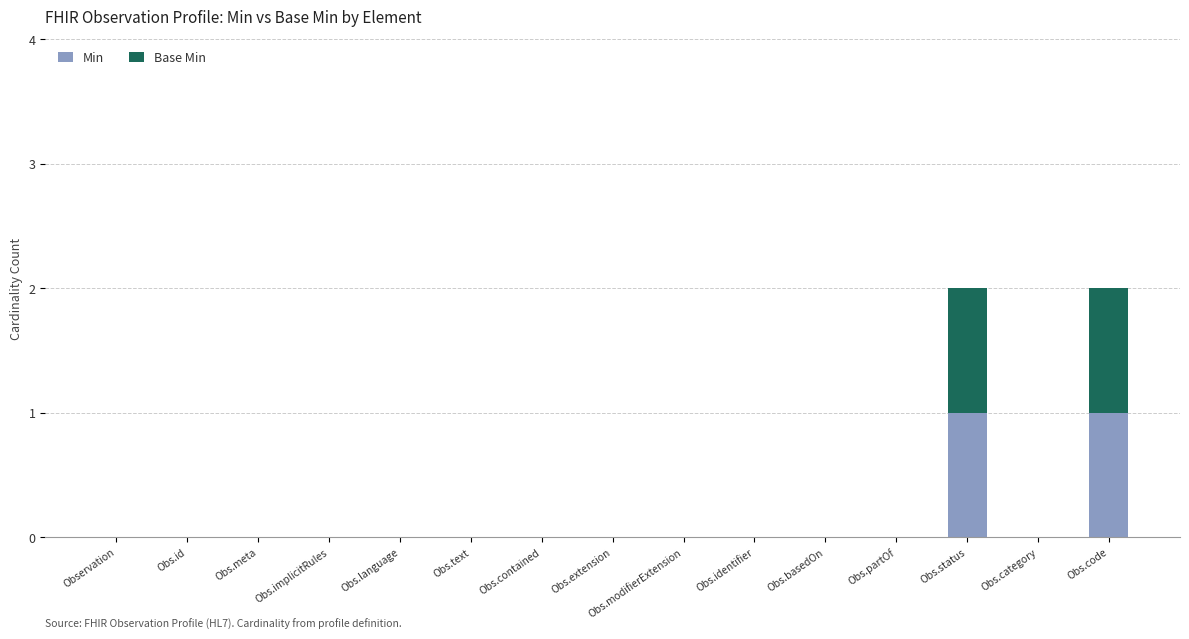

How many distinct data groups are displayed?

2